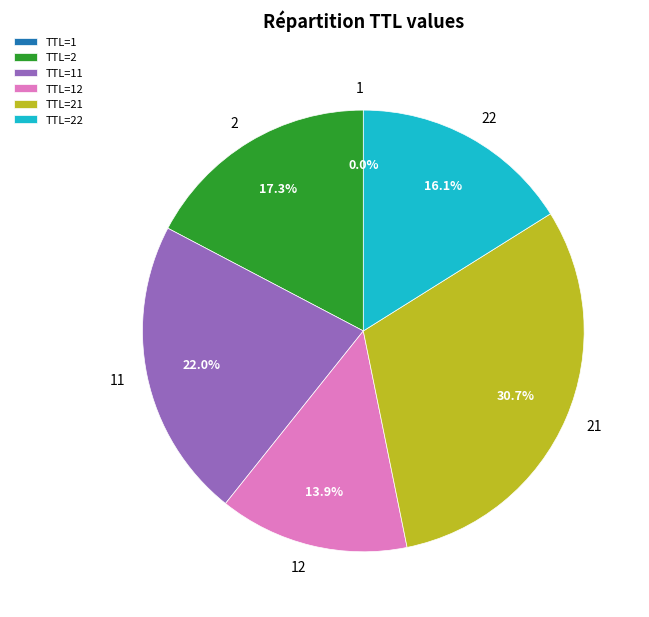

What is the ratio of the value at 22 to the value at 2?

0.9